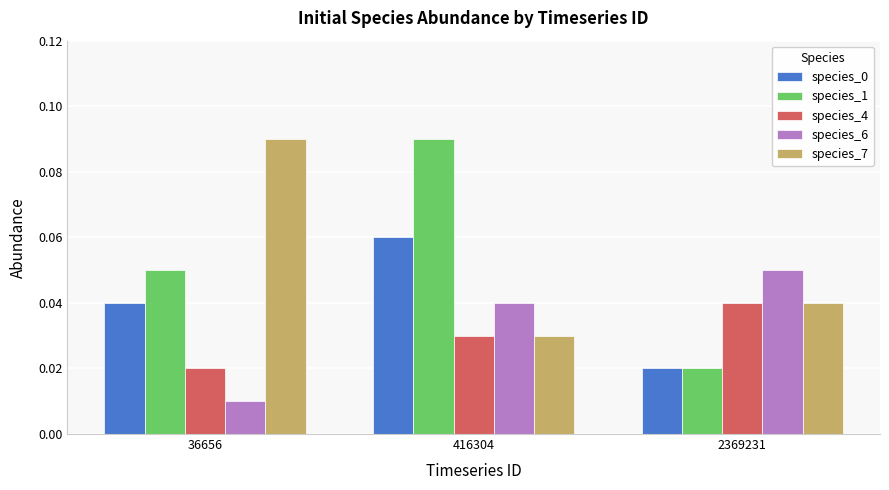

Rank the categories by species_6 value from highest to lowest.

2369231, 416304, 36656